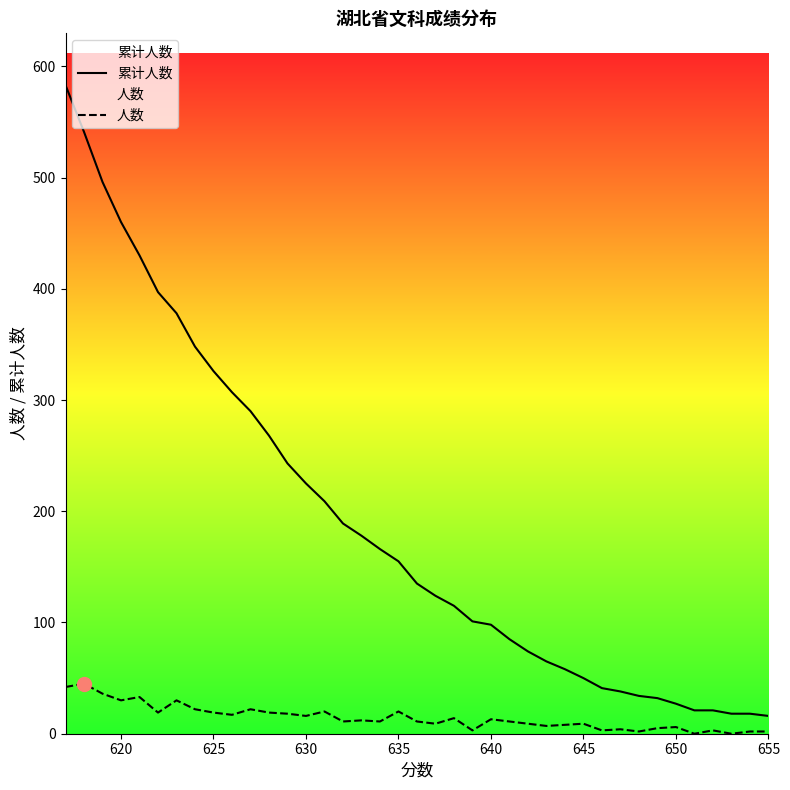

True or false: 累计人数 and 人数 intersect in this chart.

False